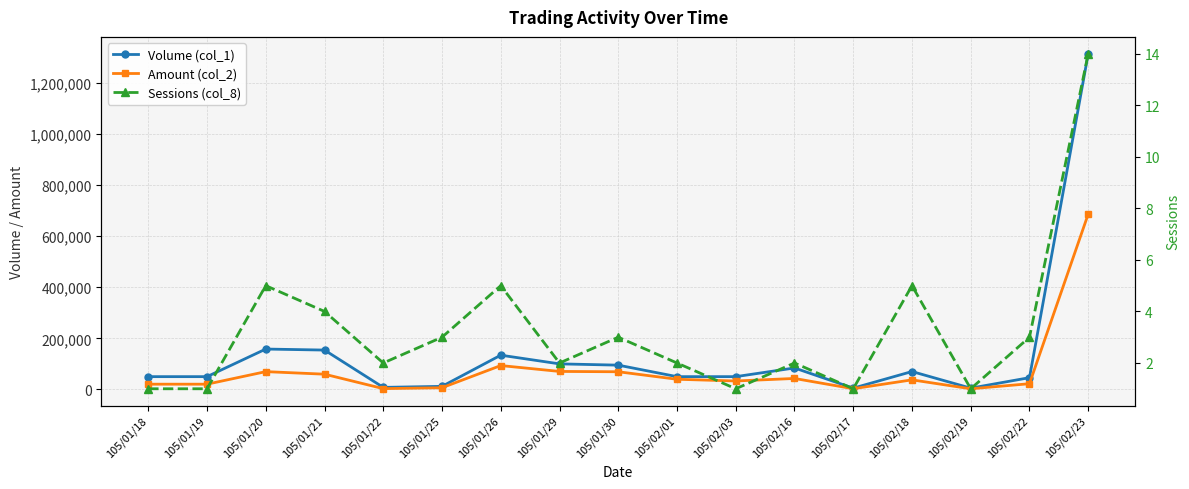

True or false: Sessions (col_8) and Amount (col_2) intersect in this chart.

False